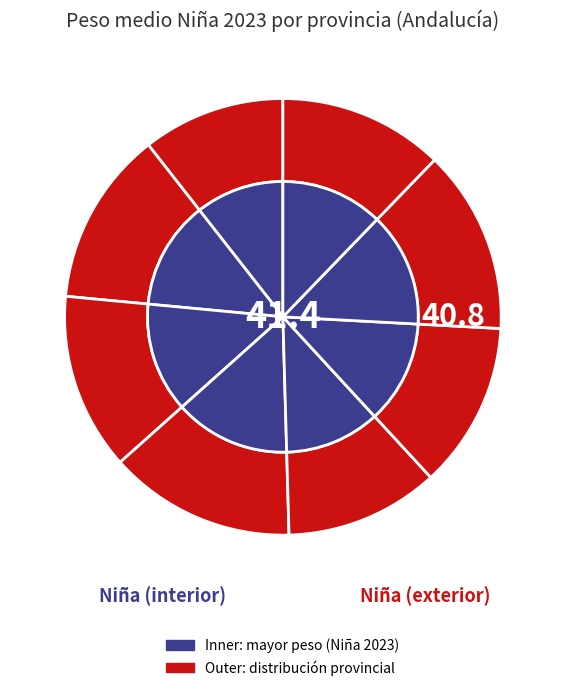

To the nearest percent, what percentage of the pie is Cádiz?

13%